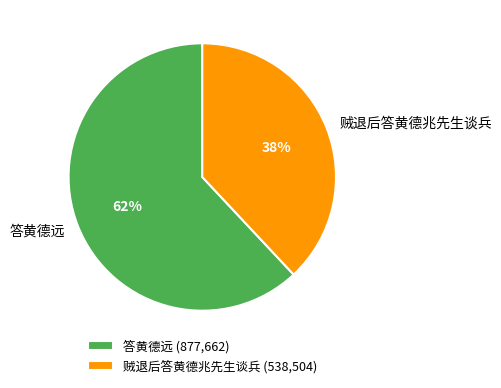

What is the largest slice in the pie chart?

答黄德远